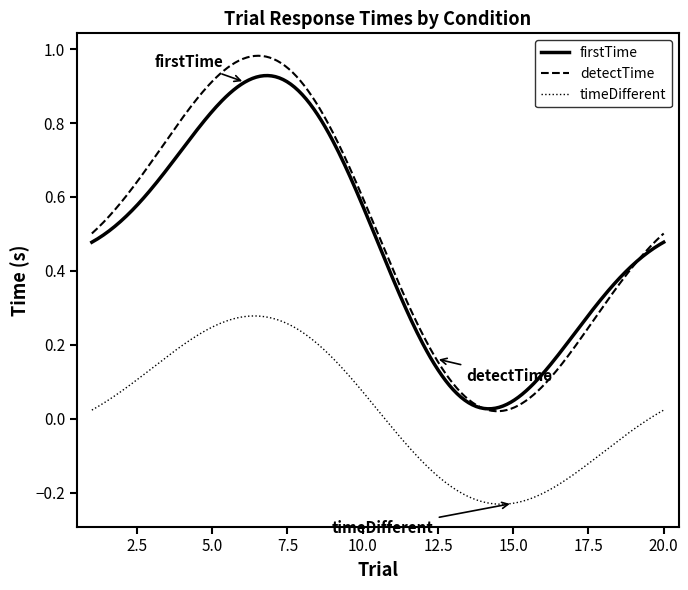

Count the number of categories in the chart.

300